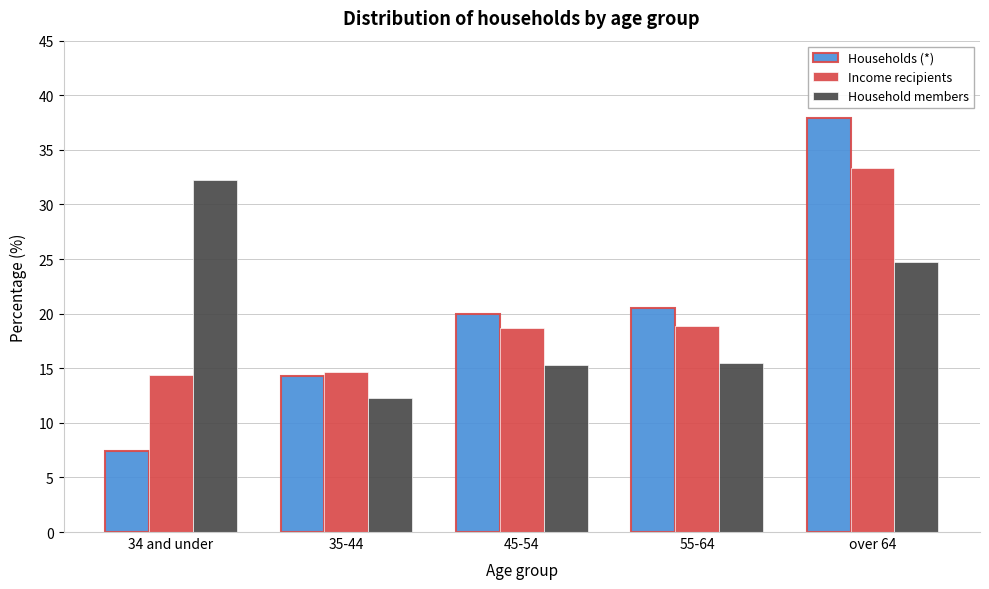

Reading left to right, transcribe all the data shown in this chart.

Households (*): 34 and under=7.4	35-44=14.3	45-54=20.0	55-64=20.5	over 64=37.9
Income recipients: 34 and under=14.4	35-44=14.7	45-54=18.7	55-64=18.9	over 64=33.3
Household members: 34 and under=32.2	35-44=12.3	45-54=15.3	55-64=15.5	over 64=24.7